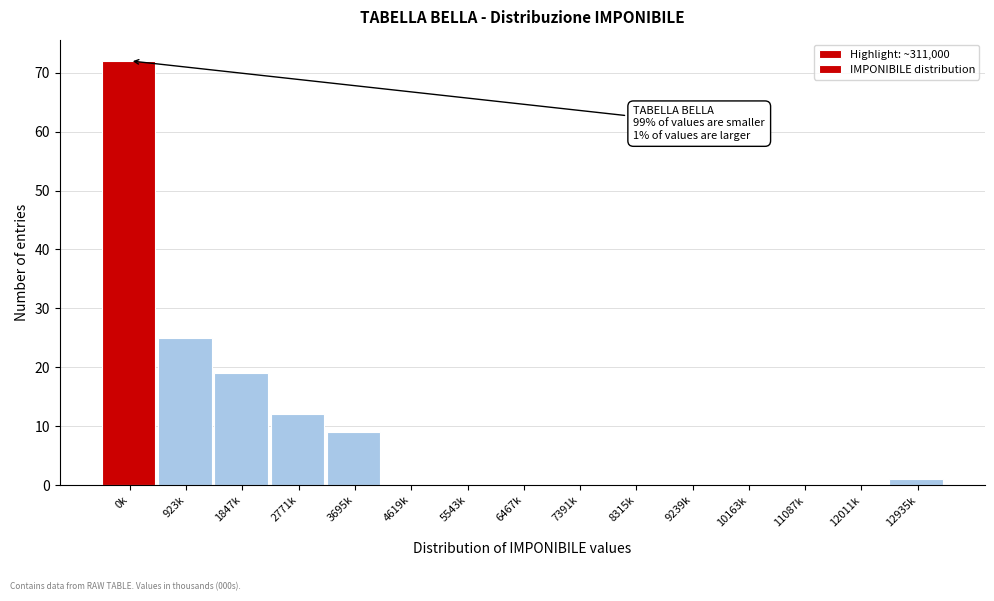

Reading left to right, extract all data points from this chart.

0k=72	923k=25	1847k=19	2771k=12	3695k=9	4619k=0	5543k=0	6467k=0	7391k=0	8315k=0	9239k=0	10163k=0	11087k=0	12011k=0	12935k=1